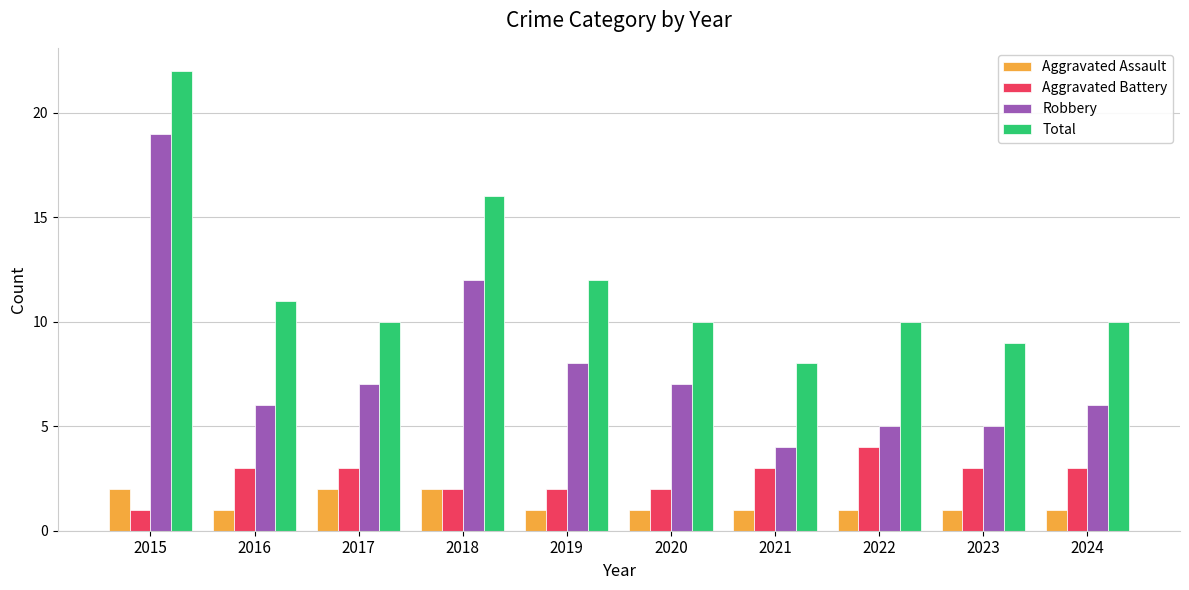

What is the difference between the second highest and second lowest values in the Robbery series?

7